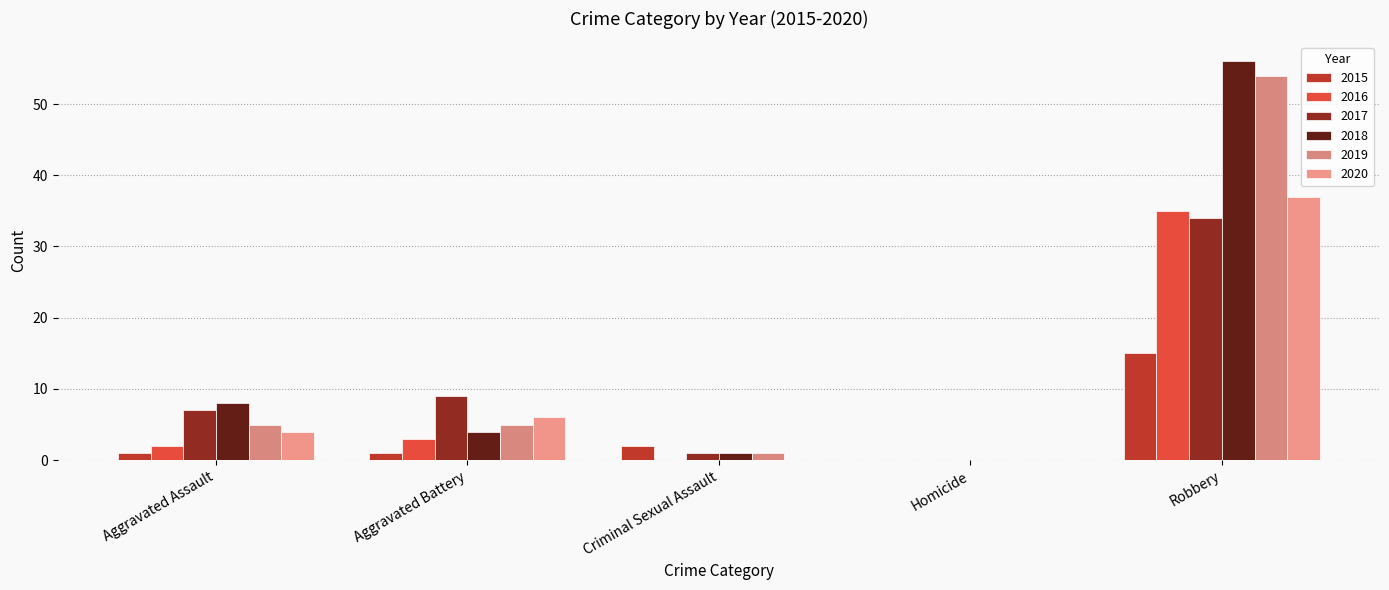

Reading left to right, transcribe all the data shown in this chart.

2015: 1	1	2	0	15
2016: 2	3	0	0	35
2017: 7	9	1	0	34
2018: 8	4	1	0	56
2019: 5	5	1	0	54
2020: 4	6	0	0	37